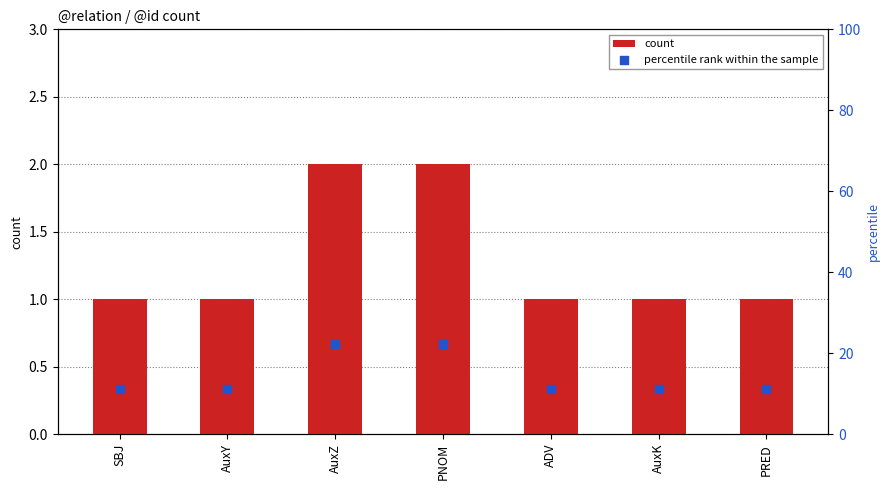

At how many categories does at least one series exceed 17?

2